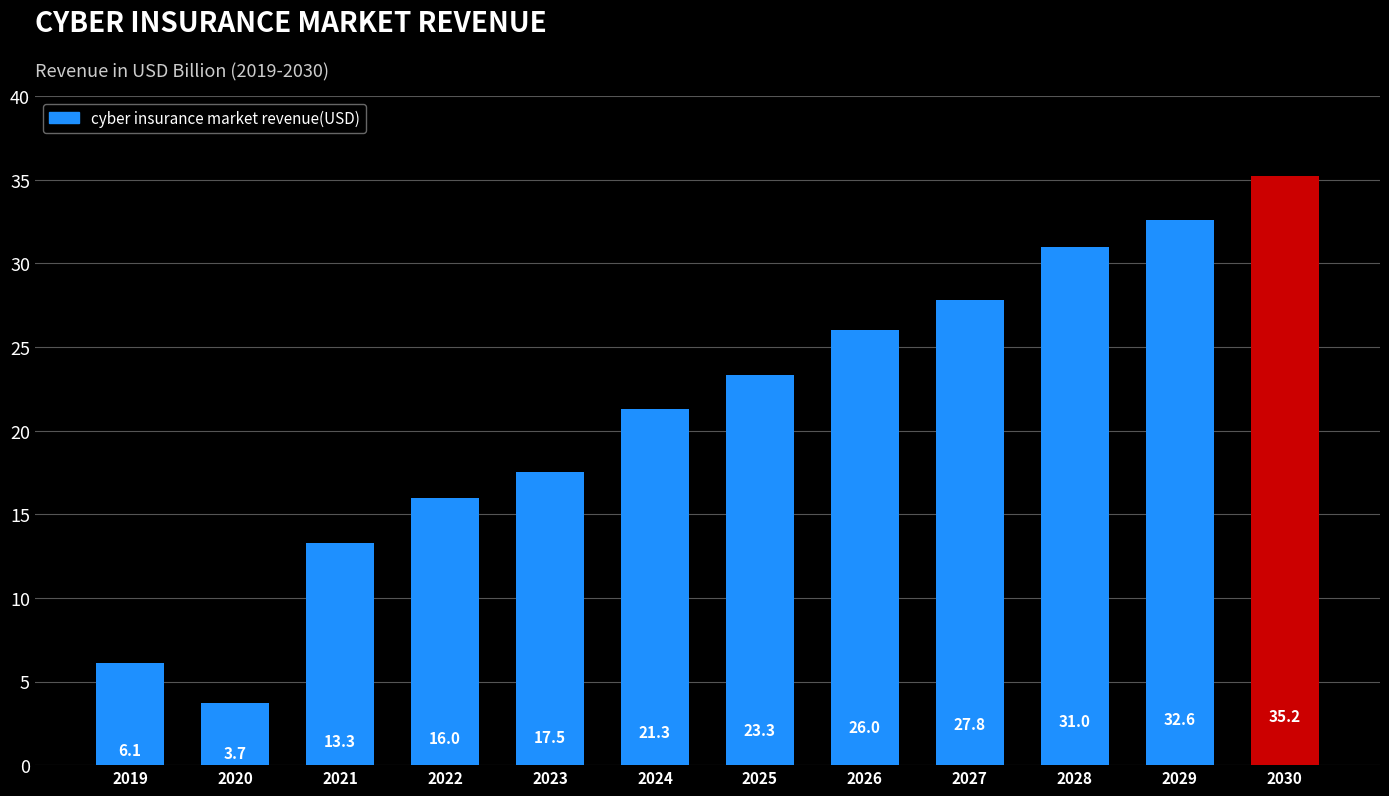

What is the maximum value shown in the chart?

35.2